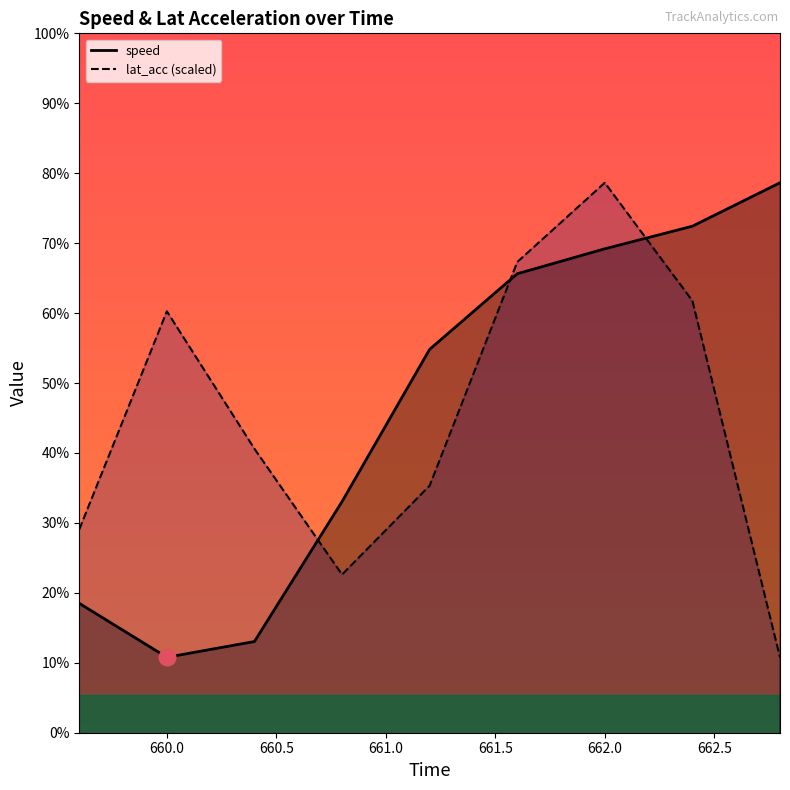

At 660.0, list the series in order from largest to smallest.

lat_acc, speed